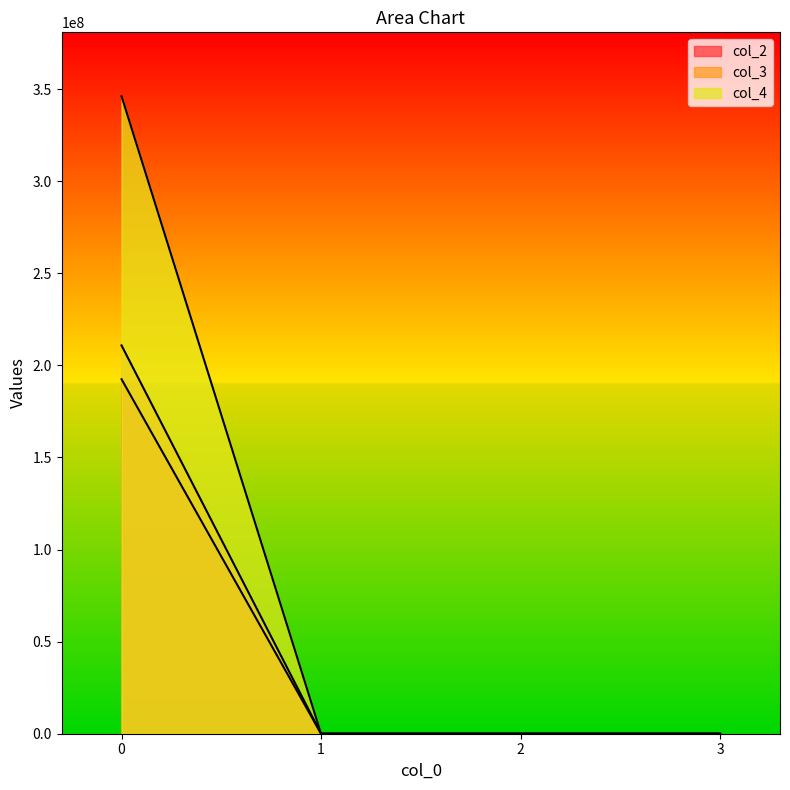

What is the greatest value displayed?

346167147